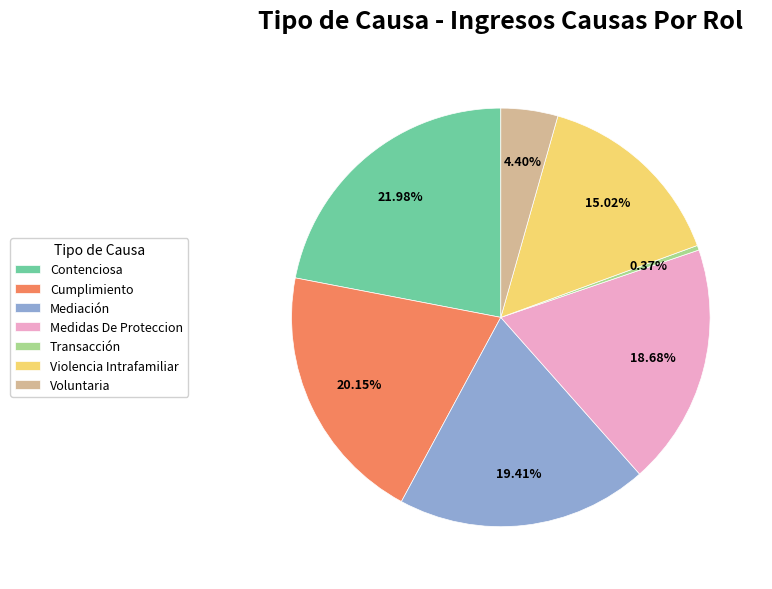

Which has a higher value, Contenciosa or Medidas De Proteccion?

Contenciosa